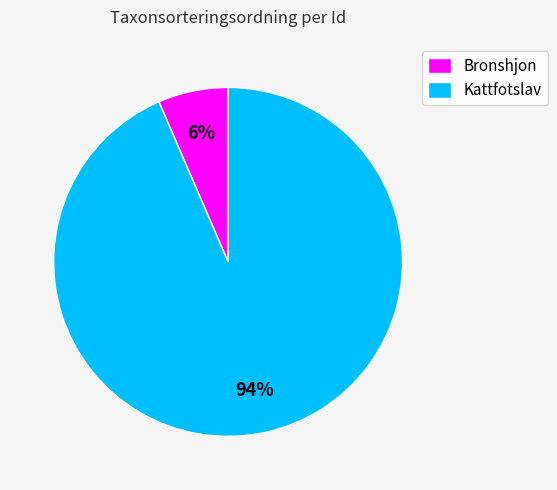

To the nearest percent, what is the combined percentage of Kattfotslav and Bronshjon?

100%